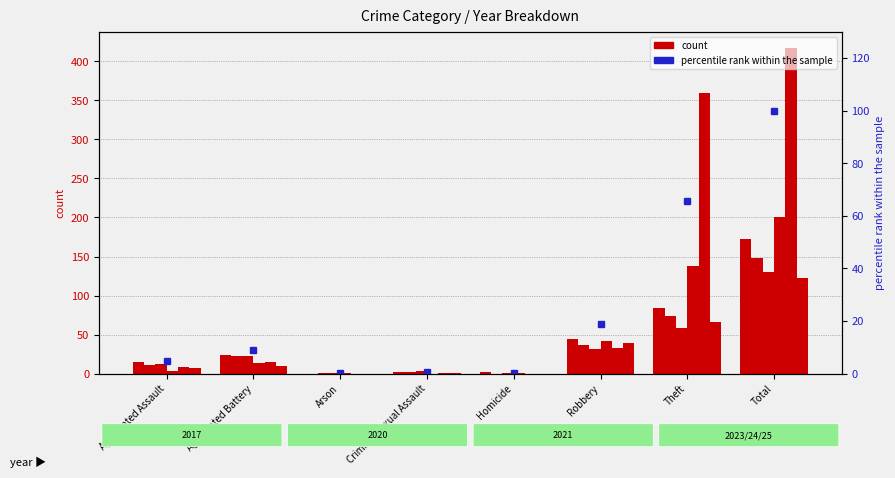

True or false: the data shows 100.0 at Total.

True